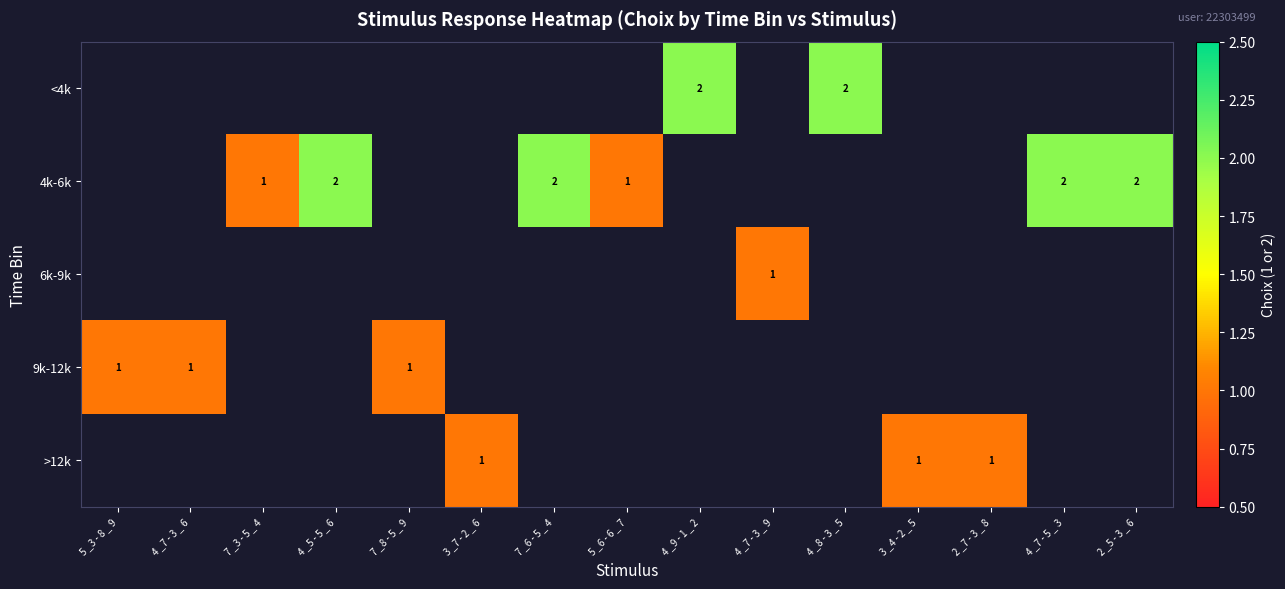

Is the value of 6k-9k at 7 _3 - 5 _ 4 greater than the value of 4k-6k at 5 _6 - 6 _ 7?

No